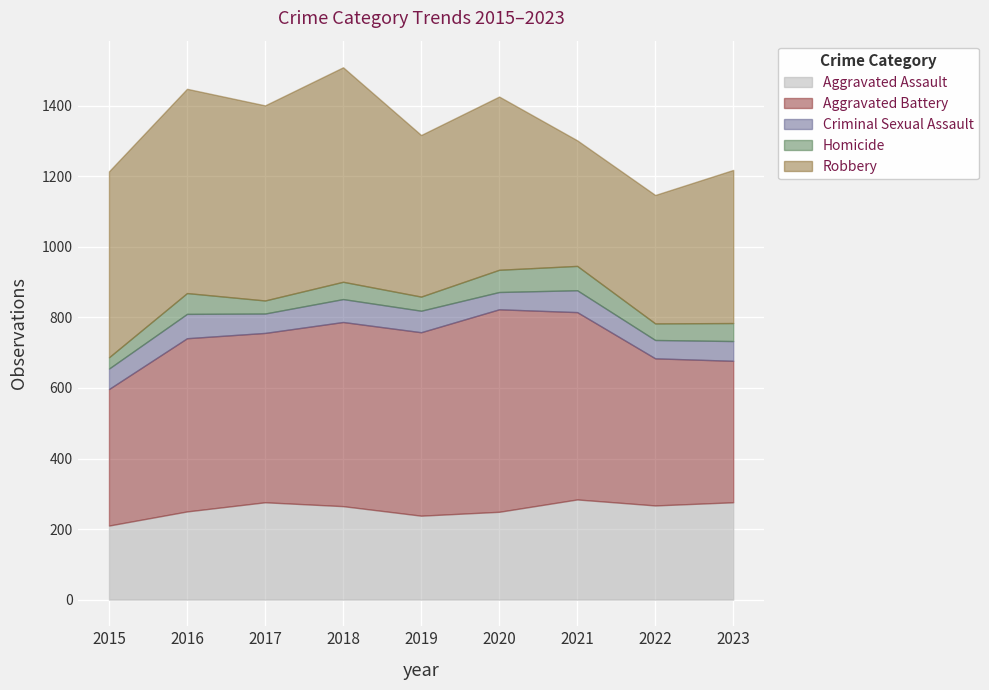

What is the difference between the highest and lowest values at 2016?

520